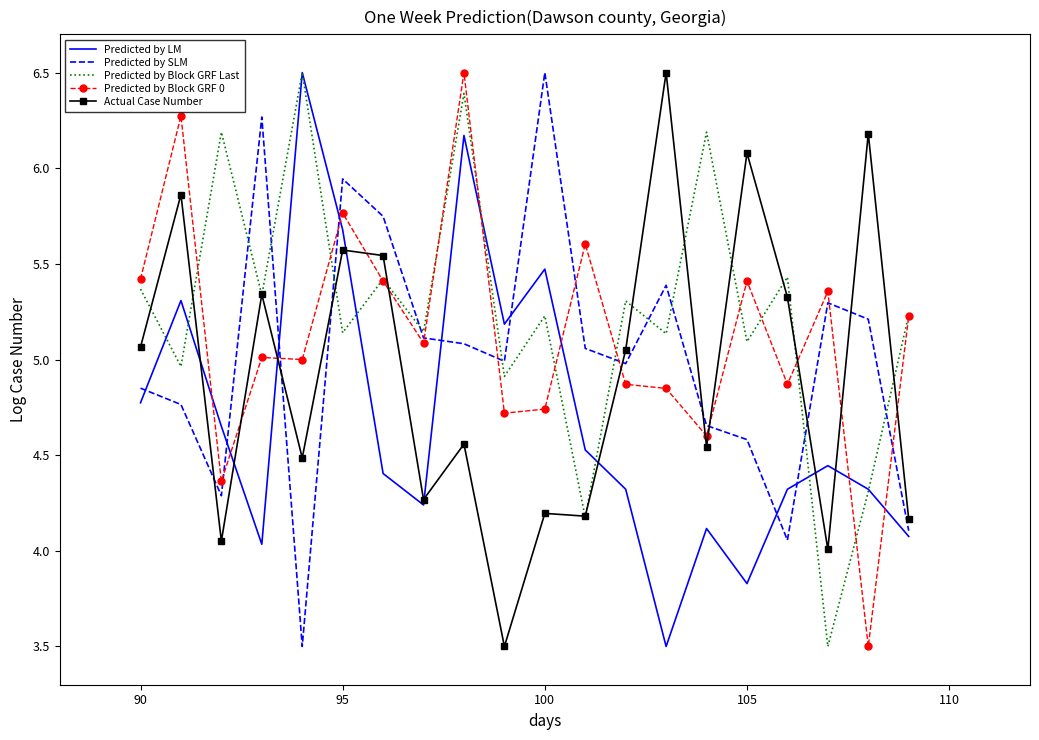

Which series ends up on top after the final intersection of Actual Case Number and Predicted by Block GRF 0?

Predicted by Block GRF 0